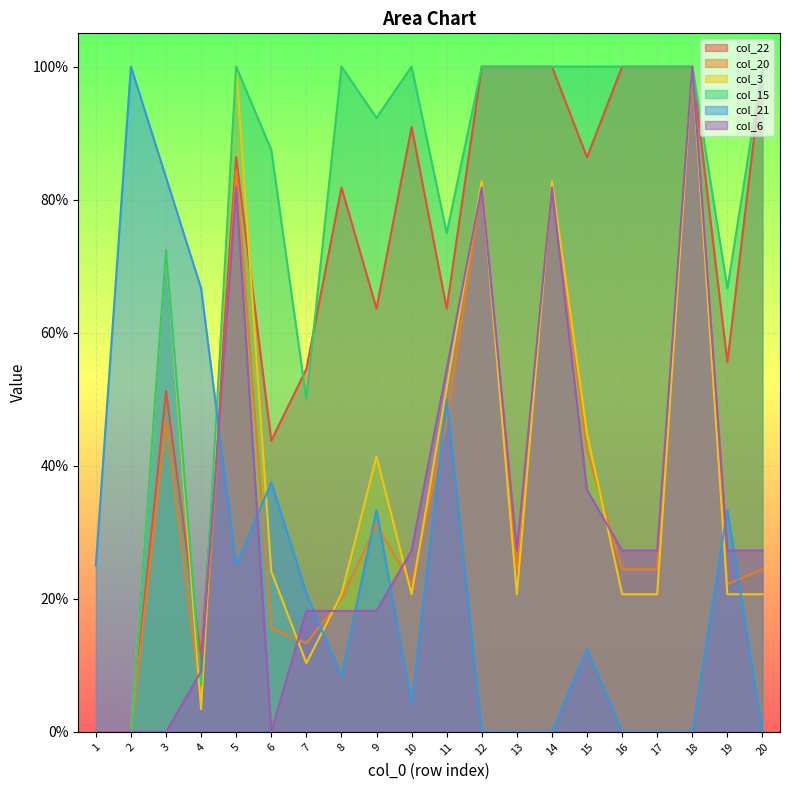

What is the value of the col_3 point at the 6th from the left?

0.2